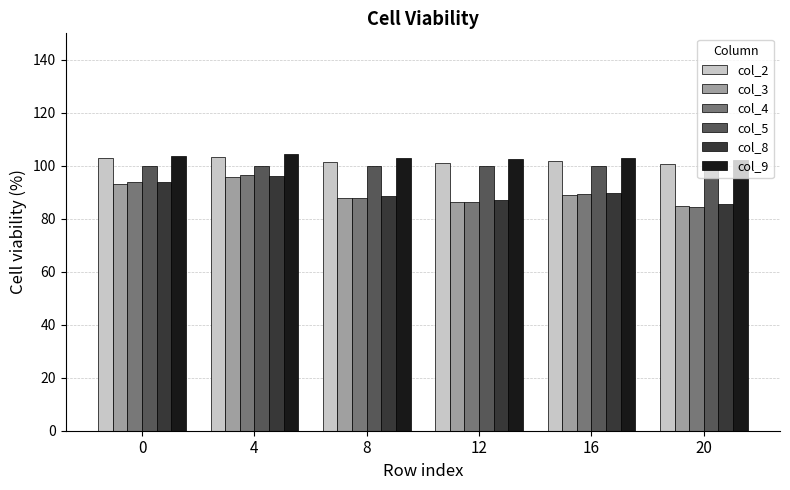

Which series has the widest spread of values?

col_4